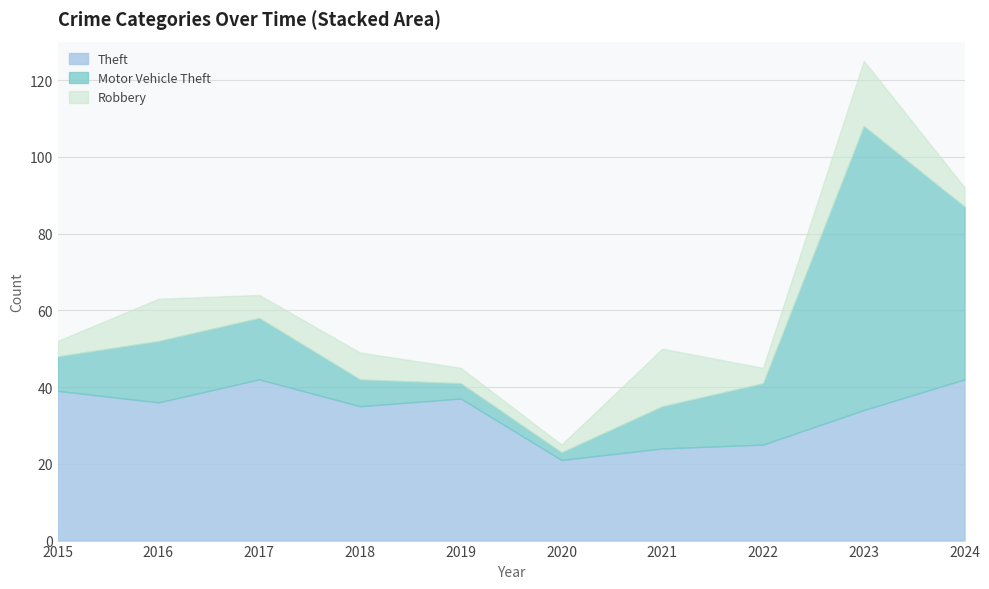

What is the total value across all series at 2015?

52